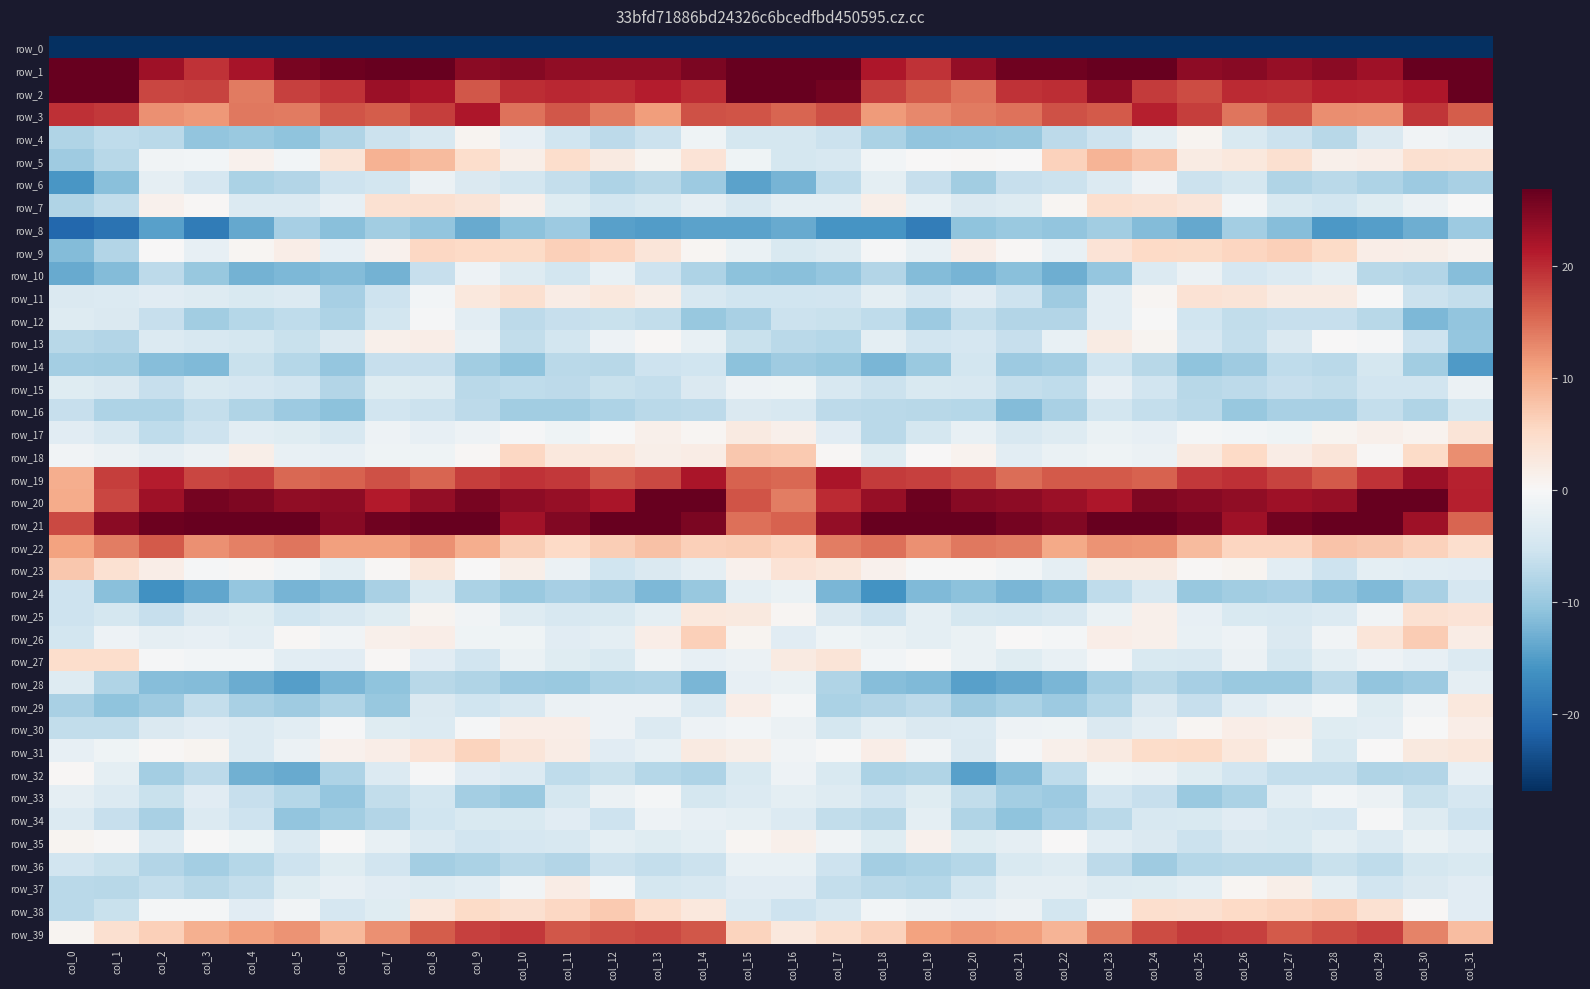

Reading right to left, extract all data points from this chart.

row_0: col_31=-235.4	col_30=-247.4	col_29=-256.7	col_28=-256.2	col_27=-259.9	col_26=-261.0	col_25=-261.4	col_24=-257.8	col_23=-258.8	col_22=-266.2	col_21=-262.9	col_20=-259.3	col_19=-259.8	col_18=-256.7	col_17=-240.7	col_16=-199.8	col_15=-207.0	col_14=-254.5	col_13=-255.7	col_12=-257.7	col_11=-260.2	col_10=-261.3	col_9=-260.7	col_8=-256.7	col_7=-261.9	col_6=-266.3	col_5=-260.7	col_4=-259.2	col_3=-259.3	col_2=-255.6	col_1=-242.4	col_0=-251.5
row_1: col_31=68.8	col_30=34.4	col_29=22.7	col_28=24.2	col_27=23.3	col_26=24.4	col_25=24.0	col_24=27.6	col_23=29.7	col_22=26.1	col_21=26.2	col_20=23.5	col_19=19.4	col_18=21.6	col_17=39.4	col_16=76.4	col_15=71.4	col_14=25.3	col_13=23.7	col_12=23.8	col_11=23.8	col_10=24.6	col_9=24.2	col_8=29.8	col_7=28.0	col_6=26.4	col_5=25.5	col_4=22.1	col_3=19.4	col_2=22.7	col_1=41.5	col_0=65.0
row_2: col_31=27.9	col_30=21.6	col_29=20.6	col_28=20.8	col_27=19.8	col_26=20.1	col_25=17.5	col_24=18.8	col_23=24.1	col_22=19.9	col_21=19.4	col_20=14.7	col_19=16.4	col_18=18.4	col_17=25.9	col_16=30.5	col_15=28.0	col_14=19.9	col_13=21.1	col_12=19.9	col_11=20.3	col_10=19.7	col_9=16.7	col_8=21.8	col_7=22.9	col_6=19.5	col_5=18.4	col_4=14.0	col_3=18.2	col_2=17.8	col_1=28.4	col_0=36.1
row_3: col_31=16.3	col_30=19.2	col_29=12.2	col_28=12.4	col_27=16.8	col_26=14.4	col_25=18.6	col_24=20.8	col_23=16.4	col_22=17.1	col_21=14.6	col_20=13.8	col_19=12.8	col_18=11.4	col_17=17.4	col_16=15.5	col_15=16.9	col_14=17.1	col_13=11.2	col_12=13.9	col_11=16.7	col_10=14.5	col_9=21.6	col_8=18.6	col_7=16.3	col_6=16.9	col_5=13.9	col_4=14.2	col_3=11.6	col_2=12.4	col_1=18.9	col_0=19.5
row_4: col_31=-1.7	col_30=-0.9	col_29=-3.9	col_28=-7.4	col_27=-5.8	col_26=-4.0	col_25=0.8	col_24=-2.7	col_23=-5.6	col_22=-7.0	col_21=-10.2	col_20=-10.5	col_19=-10.5	col_18=-8.5	col_17=-5.8	col_16=-4.7	col_15=-4.6	col_14=-1.2	col_13=-5.7	col_12=-7.0	col_11=-5.3	col_10=-2.2	col_9=0.7	col_8=-4.4	col_7=-5.8	col_6=-8.1	col_5=-10.7	col_4=-9.9	col_3=-10.6	col_2=-7.2	col_1=-6.9	col_0=-8.1
row_5: col_31=4.0	col_30=4.4	col_29=1.8	col_28=1.3	col_27=4.2	col_26=2.9	col_25=2.2	col_24=7.7	col_23=9.2	col_22=6.1	col_21=0.1	col_20=0.3	col_19=0.1	col_18=-0.7	col_17=-4.2	col_16=-4.8	col_15=-1.1	col_14=3.7	col_13=0.8	col_12=2.3	col_11=4.7	col_10=1.6	col_9=4.7	col_8=8.4	col_7=9.2	col_6=3.4	col_5=-0.6	col_4=1.1	col_3=-0.8	col_2=-1.0	col_1=-7.4	col_0=-9.6
row_6: col_31=-8.7	col_30=-9.7	col_29=-8.3	col_28=-7.2	col_27=-8.1	col_26=-4.6	col_25=-5.7	col_24=-1.4	col_23=-3.6	col_22=-5.8	col_21=-6.1	col_20=-9.4	col_19=-6.2	col_18=-2.6	col_17=-6.9	col_16=-12.6	col_15=-14.3	col_14=-9.8	col_13=-7.4	col_12=-8.3	col_11=-6.5	col_10=-4.9	col_9=-4.0	col_8=-1.7	col_7=-4.9	col_6=-5.5	col_5=-7.8	col_4=-8.5	col_3=-4.6	col_2=-2.5	col_1=-11.3	col_0=-15.7
row_7: col_31=-0.2	col_30=-1.5	col_29=-3.1	col_28=-4.9	col_27=-4.1	col_26=-0.7	col_25=3.3	col_24=4.1	col_23=4.5	col_22=0.6	col_21=-3.4	col_20=-3.9	col_19=-1.9	col_18=1.6	col_17=-2.6	col_16=-2.7	col_15=-4.2	col_14=-2.5	col_13=-4.0	col_12=-4.8	col_11=-3.3	col_10=1.3	col_9=3.5	col_8=4.3	col_7=4.2	col_6=-2.2	col_5=-3.7	col_4=-3.6	col_3=0.3	col_2=1.2	col_1=-6.7	col_0=-8.1
row_8: col_31=-9.7	col_30=-13.0	col_29=-14.7	col_28=-15.3	col_27=-11.4	col_26=-9.2	col_25=-13.6	col_24=-11.6	col_23=-9.3	col_22=-10.6	col_21=-9.9	col_20=-10.7	col_19=-18.5	col_18=-15.8	col_17=-15.9	col_16=-13.6	col_15=-14.4	col_14=-14.4	col_13=-15.0	col_12=-14.6	col_11=-9.6	col_10=-11.0	col_9=-13.5	col_8=-10.5	col_7=-9.4	col_6=-11.3	col_5=-8.9	col_4=-13.7	col_3=-18.7	col_2=-14.5	col_1=-19.9	col_0=-21.1
row_9: col_31=0.9	col_30=1.5	col_29=1.8	col_28=5.1	col_27=6.4	col_26=5.8	col_25=5.2	col_24=5.4	col_23=3.7	col_22=-2.1	col_21=0.3	col_20=1.9	col_19=-2.0	col_18=-0.4	col_17=-3.5	col_16=-4.0	col_15=-1.7	col_14=0.5	col_13=3.3	col_12=5.8	col_11=6.3	col_10=5.2	col_9=5.3	col_8=5.5	col_7=1.2	col_6=-2.2	col_5=1.8	col_4=0.5	col_3=-2.2	col_2=0.2	col_1=-7.8	col_0=-11.6
row_10: col_31=-11.4	col_30=-7.9	col_29=-7.4	col_28=-2.6	col_27=-3.6	col_26=-4.6	col_25=-1.5	col_24=-3.6	col_23=-10.4	col_22=-13.1	col_21=-11.3	col_20=-12.6	col_19=-11.6	col_18=-7.9	col_17=-10.4	col_16=-11.2	col_15=-10.9	col_14=-8.3	col_13=-5.5	col_12=-2.0	col_11=-4.9	col_10=-3.5	col_9=-1.4	col_8=-6.1	col_7=-12.6	col_6=-11.7	col_5=-12.0	col_4=-12.7	col_3=-10.3	col_2=-7.1	col_1=-11.7	col_0=-13.4
row_11: col_31=-6.5	col_30=-5.8	col_29=-0.0	col_28=2.2	col_27=2.2	col_26=3.5	col_25=3.8	col_24=0.6	col_23=-2.9	col_22=-9.5	col_21=-5.6	col_20=-3.0	col_19=-4.4	col_18=-2.6	col_17=-5.1	col_16=-5.3	col_15=-5.4	col_14=-4.3	col_13=1.5	col_12=2.8	col_11=2.0	col_10=4.3	col_9=2.9	col_8=-0.7	col_7=-5.5	col_6=-9.0	col_5=-3.7	col_4=-4.2	col_3=-3.4	col_2=-3.0	col_1=-3.6	col_0=-4.0
row_12: col_31=-10.6	col_30=-12.1	col_29=-7.3	col_28=-6.2	col_27=-6.1	col_26=-6.6	col_25=-5.4	col_24=-0.0	col_23=-2.7	col_22=-7.9	col_21=-7.8	col_20=-6.4	col_19=-9.8	col_18=-6.9	col_17=-5.9	col_16=-5.7	col_15=-8.6	col_14=-10.2	col_13=-6.7	col_12=-5.9	col_11=-6.1	col_10=-6.9	col_9=-2.9	col_8=-0.3	col_7=-5.0	col_6=-8.2	col_5=-6.8	col_4=-7.7	col_3=-9.3	col_2=-6.1	col_1=-3.8	col_0=-3.4
row_13: col_31=-10.5	col_30=-5.6	col_29=-0.3	col_28=0.1	col_27=-3.8	col_26=-6.3	col_25=-4.5	col_24=0.8	col_23=2.2	col_22=-1.9	col_21=-6.2	col_20=-4.6	col_19=-5.1	col_18=-2.7	col_17=-7.7	col_16=-7.3	col_15=-6.1	col_14=-1.9	col_13=0.3	col_12=-1.4	col_11=-4.9	col_10=-6.6	col_9=-2.0	col_8=1.7	col_7=1.4	col_6=-3.9	col_5=-5.9	col_4=-4.7	col_3=-4.4	col_2=-3.6	col_1=-7.8	col_0=-7.4
row_14: col_31=-15.1	col_30=-9.4	col_29=-4.7	col_28=-7.1	col_27=-6.9	col_26=-9.5	col_25=-10.9	col_24=-7.4	col_23=-5.2	col_22=-9.1	col_21=-9.7	col_20=-5.0	col_19=-10.0	col_18=-12.3	col_17=-10.1	col_16=-9.6	col_15=-10.9	col_14=-5.2	col_13=-5.6	col_12=-7.5	col_11=-7.2	col_10=-10.7	col_9=-9.4	col_8=-6.2	col_7=-6.2	col_6=-10.5	col_5=-7.7	col_4=-6.0	col_3=-11.7	col_2=-11.4	col_1=-9.3	col_0=-9.2
row_15: col_31=-1.6	col_30=-5.1	col_29=-5.1	col_28=-6.6	col_27=-6.3	col_26=-7.1	col_25=-7.5	col_24=-5.2	col_23=-2.3	col_22=-6.8	col_21=-6.4	col_20=-4.2	col_19=-4.2	col_18=-5.8	col_17=-4.2	col_16=-1.1	col_15=-1.3	col_14=-4.0	col_13=-6.3	col_12=-5.9	col_11=-7.1	col_10=-6.9	col_9=-7.2	col_8=-3.5	col_7=-3.2	col_6=-7.8	col_5=-5.1	col_4=-4.5	col_3=-4.1	col_2=-6.2	col_1=-3.8	col_0=-3.3
row_16: col_31=-4.8	col_30=-8.0	col_29=-6.3	col_28=-8.6	col_27=-8.7	col_26=-10.1	col_25=-7.2	col_24=-6.4	col_23=-5.0	col_22=-8.6	col_21=-11.6	col_20=-7.7	col_19=-7.4	col_18=-7.3	col_17=-7.1	col_16=-4.3	col_15=-3.9	col_14=-6.9	col_13=-7.2	col_12=-8.3	col_11=-9.4	col_10=-9.3	col_9=-7.0	col_8=-5.9	col_7=-5.2	col_6=-10.9	col_5=-9.8	col_4=-8.0	col_3=-6.3	col_2=-8.2	col_1=-8.4	col_0=-6.2
row_17: col_31=3.5	col_30=0.9	col_29=1.3	col_28=0.6	col_27=-1.1	col_26=-0.7	col_25=-0.5	col_24=-2.2	col_23=-1.7	col_22=-3.4	col_21=-4.4	col_20=-1.9	col_19=-4.7	col_18=-7.2	col_17=-3.1	col_16=1.4	col_15=2.4	col_14=0.6	col_13=1.5	col_12=-0.0	col_11=-1.1	col_10=-0.4	col_9=-1.4	col_8=-2.1	col_7=-1.4	col_6=-4.3	col_5=-3.3	col_4=-2.7	col_3=-5.6	col_2=-6.9	col_1=-4.4	col_0=-3.1
row_18: col_31=12.5	col_30=5.2	col_29=0.4	col_28=3.2	col_27=1.9	col_26=5.3	col_25=2.4	col_24=-1.5	col_23=-1.1	col_22=-1.8	col_21=-2.9	col_20=1.0	col_19=0.0	col_18=-3.2	col_17=0.3	col_16=7.1	col_15=7.1	col_14=2.1	col_13=1.5	col_12=2.9	col_11=2.8	col_10=5.6	col_9=0.3	col_8=-1.1	col_7=-1.1	col_6=-2.2	col_5=-2.1	col_4=1.6	col_3=-1.6	col_2=-2.4	col_1=-1.6	col_0=-0.8
row_19: col_31=20.7	col_30=23.0	col_29=19.3	col_28=16.4	col_27=18.1	col_26=19.6	col_25=19.1	col_24=15.9	col_23=16.5	col_22=16.4	col_21=15.0	col_20=17.5	col_19=18.4	col_18=18.8	col_17=21.9	col_16=15.5	col_15=15.9	col_14=22.0	col_13=17.8	col_12=16.7	col_11=18.9	col_10=19.4	col_9=18.5	col_8=15.6	col_7=17.0	col_6=15.7	col_5=15.4	col_4=18.4	col_3=17.9	col_2=21.1	col_1=18.5	col_0=9.7
row_20: col_31=20.8	col_30=27.7	col_29=28.8	col_28=23.3	col_27=22.7	col_26=23.8	col_25=24.5	col_24=25.0	col_23=21.6	col_22=22.9	col_21=24.0	col_20=24.4	col_19=26.3	col_18=23.3	col_17=20.0	col_16=13.8	col_15=16.8	col_14=28.7	col_13=27.0	col_12=22.0	col_11=23.3	col_10=24.0	col_9=25.4	col_8=23.6	col_7=21.3	col_6=24.1	col_5=23.7	col_4=25.1	col_3=25.7	col_2=22.7	col_1=18.0	col_0=10.0
row_21: col_31=15.7	col_30=22.8	col_29=28.8	col_28=28.7	col_27=26.0	col_26=22.8	col_25=25.7	col_24=30.0	col_23=26.8	col_22=24.8	col_21=25.7	col_20=28.9	col_19=29.5	col_18=26.7	col_17=23.6	col_16=15.8	col_15=14.7	col_14=25.1	col_13=29.7	col_12=27.2	col_11=24.8	col_10=22.6	col_9=28.9	col_8=28.5	col_7=26.1	col_6=24.5	col_5=27.3	col_4=29.0	col_3=28.9	col_2=26.3	col_1=24.2	col_0=17.6
row_22: col_31=4.4	col_30=6.2	col_29=7.3	col_28=7.6	col_27=5.9	col_26=5.8	col_25=8.4	col_24=11.8	col_23=12.0	col_22=10.1	col_21=13.8	col_20=14.2	col_19=12.3	col_18=14.8	col_17=13.8	col_16=5.8	col_15=6.5	col_14=6.3	col_13=8.0	col_12=6.7	col_11=5.4	col_10=6.6	col_9=9.7	col_8=12.3	col_7=11.1	col_6=11.0	col_5=14.4	col_4=13.5	col_3=12.2	col_2=16.4	col_1=13.8	col_0=10.7
row_23: col_31=-3.1	col_30=-2.7	col_29=-2.5	col_28=-5.4	col_27=-2.9	col_26=0.8	col_25=0.2	col_24=2.3	col_23=2.1	col_22=-2.5	col_21=-0.7	col_20=-0.0	col_19=-0.1	col_18=1.2	col_17=3.0	col_16=3.8	col_15=1.2	col_14=-2.3	col_13=-3.8	col_12=-5.3	col_11=-1.6	col_10=1.6	col_9=0.2	col_8=3.1	col_7=0.3	col_6=-2.5	col_5=-0.6	col_4=0.3	col_3=-0.3	col_2=1.8	col_1=4.1	col_0=7.2
row_24: col_31=-4.5	col_30=-8.7	col_29=-11.9	col_28=-10.5	col_27=-8.8	col_26=-9.3	col_25=-10.2	col_24=-4.3	col_23=-6.7	col_22=-11.0	col_21=-12.3	col_20=-10.9	col_19=-11.8	col_18=-16.0	col_17=-12.2	col_16=-1.9	col_15=-2.6	col_14=-10.2	col_13=-12.0	col_12=-9.6	col_11=-8.8	col_10=-9.9	col_9=-8.4	col_8=-4.0	col_7=-8.7	col_6=-11.6	col_5=-12.5	col_4=-10.3	col_3=-13.9	col_2=-16.3	col_1=-11.1	col_0=-5.6
row_25: col_31=3.6	col_30=4.2	col_29=-0.9	col_28=-3.7	col_27=-4.4	col_26=-4.1	col_25=-2.1	col_24=1.3	col_23=-1.8	col_22=-4.3	col_21=-4.9	col_20=-4.8	col_19=-2.7	col_18=-5.6	col_17=-3.8	col_16=0.5	col_15=2.5	col_14=2.8	col_13=-2.6	col_12=-4.1	col_11=-4.4	col_10=-3.5	col_9=-0.9	col_8=0.8	col_7=-3.2	col_6=-4.4	col_5=-5.4	col_4=-3.3	col_3=-3.9	col_2=-6.2	col_1=-4.6	col_0=-5.6
row_26: col_31=1.9	col_30=6.8	col_29=3.3	col_28=-0.9	col_27=-3.8	col_26=-1.4	col_25=-1.9	col_24=1.3	col_23=1.9	col_22=-0.6	col_21=0.2	col_20=-1.8	col_19=-2.7	col_18=-1.8	col_17=-1.1	col_16=-3.0	col_15=0.7	col_14=6.4	col_13=1.7	col_12=-2.6	col_11=-3.0	col_10=-1.1	col_9=-1.2	col_8=1.7	col_7=1.3	col_6=-1.0	col_5=0.4	col_4=-2.8	col_3=-2.2	col_2=-2.4	col_1=-1.4	col_0=-4.9
row_27: col_31=-3.6	col_30=-2.3	col_29=-1.4	col_28=-2.6	col_27=-4.8	col_26=-1.6	col_25=-4.3	col_24=-4.1	col_23=-0.4	col_22=-2.0	col_21=-3.3	col_20=-1.7	col_19=-0.1	col_18=-0.7	col_17=3.5	col_16=2.5	col_15=-1.6	col_14=-2.2	col_13=-0.9	col_12=-4.1	col_11=-3.3	col_10=-1.8	col_9=-5.0	col_8=-3.1	col_7=0.3	col_6=-3.0	col_5=-2.8	col_4=-0.8	col_3=-0.7	col_2=-0.3	col_1=4.7	col_0=4.8
row_28: col_31=-2.5	col_30=-9.8	col_29=-10.6	col_28=-7.3	col_27=-10.0	col_26=-10.0	col_25=-8.9	col_24=-7.5	col_23=-9.1	col_22=-12.2	col_21=-13.7	col_20=-14.5	col_19=-11.8	col_18=-11.4	col_17=-8.0	col_16=-1.8	col_15=-2.2	col_14=-12.3	col_13=-8.3	col_12=-8.5	col_11=-10.0	col_10=-9.8	col_9=-8.0	col_8=-7.5	col_7=-10.8	col_6=-12.2	col_5=-14.7	col_4=-13.4	col_3=-11.7	col_2=-11.5	col_1=-8.1	col_0=-3.5
row_29: col_31=2.9	col_30=-1.0	col_29=-3.2	col_28=-0.5	col_27=-1.6	col_26=-2.8	col_25=-6.1	col_24=-3.9	col_23=-7.7	col_22=-9.7	col_21=-8.5	col_20=-9.5	col_19=-7.1	col_18=-7.9	col_17=-8.4	col_16=-0.6	col_15=1.8	col_14=-3.7	col_13=-1.3	col_12=-1.4	col_11=-1.5	col_10=-4.4	col_9=-5.2	col_8=-3.9	col_7=-10.2	col_6=-8.1	col_5=-9.6	col_4=-8.6	col_3=-6.5	col_2=-9.5	col_1=-10.8	col_0=-8.7
row_30: col_31=1.8	col_30=-0.2	col_29=-2.8	col_28=-3.2	col_27=1.4	col_26=1.9	col_25=0.5	col_24=-2.5	col_23=-3.9	col_22=-1.2	col_21=-1.4	col_20=-3.6	col_19=-3.8	col_18=-2.5	col_17=-4.6	col_16=-1.6	col_15=-0.8	col_14=-1.3	col_13=-3.6	col_12=-1.3	col_11=1.9	col_10=1.7	col_9=-0.2	col_8=-3.7	col_7=-3.2	col_6=-0.3	col_5=-2.8	col_4=-3.7	col_3=-3.0	col_2=-3.9	col_1=-6.6	col_0=-6.6
row_31: col_31=3.1	col_30=2.7	col_29=0.2	col_28=-4.1	col_27=0.6	col_26=2.9	col_25=5.2	col_24=4.8	col_23=2.5	col_22=1.3	col_21=-0.3	col_20=-3.9	col_19=-0.9	col_18=1.8	col_17=-0.0	col_16=-1.0	col_15=1.5	col_14=2.3	col_13=-2.1	col_12=-3.1	col_11=2.0	col_10=3.3	col_9=6.0	col_8=3.7	col_7=1.8	col_6=1.1	col_5=-1.6	col_4=-3.7	col_3=0.8	col_2=0.3	col_1=-1.2	col_0=-2.3
row_32: col_31=-2.2	col_30=-7.8	col_29=-8.0	col_28=-6.4	col_27=-6.5	col_26=-5.0	col_25=-3.3	col_24=-1.5	col_23=-1.2	col_22=-6.9	col_21=-11.5	col_20=-14.6	col_19=-8.0	col_18=-8.5	col_17=-4.1	col_16=-1.3	col_15=-4.0	col_14=-8.2	col_13=-7.6	col_12=-6.0	col_11=-6.9	col_10=-3.7	col_9=-3.1	col_8=-0.2	col_7=-3.8	col_6=-8.2	col_5=-13.4	col_4=-12.8	col_3=-7.0	col_2=-9.0	col_1=-2.6	col_0=0.3
row_33: col_31=-4.4	col_30=-5.9	col_29=-1.5	col_28=-0.8	col_27=-2.9	col_26=-8.5	col_25=-10.0	col_24=-6.2	col_23=-5.2	col_22=-9.7	col_21=-9.1	col_20=-6.6	col_19=-3.3	col_18=-5.2	col_17=-3.5	col_16=-2.7	col_15=-3.7	col_14=-4.8	col_13=-0.6	col_12=-1.6	col_11=-4.8	col_10=-9.9	col_9=-9.2	col_8=-4.9	col_7=-6.6	col_6=-10.4	col_5=-7.7	col_4=-6.1	col_3=-3.0	col_2=-6.0	col_1=-3.8	col_0=-2.4
row_34: col_31=-5.6	col_30=-3.5	col_29=-0.3	col_28=-4.6	col_27=-4.3	col_26=-3.1	col_25=-4.2	col_24=-4.4	col_23=-7.1	col_22=-8.8	col_21=-10.8	col_20=-8.1	col_19=-2.7	col_18=-7.5	col_17=-6.7	col_16=-3.7	col_15=-2.5	col_14=-2.3	col_13=-1.3	col_12=-5.5	col_11=-3.0	col_10=-4.1	col_9=-4.1	col_8=-5.3	col_7=-8.0	col_6=-9.4	col_5=-10.7	col_4=-5.5	col_3=-3.7	col_2=-8.7	col_1=-6.1	col_0=-3.8
row_35: col_31=-2.8	col_30=-1.8	col_29=-3.7	col_28=-2.6	col_27=-4.1	col_26=-3.8	col_25=-5.7	col_24=-3.9	col_23=-2.9	col_22=0.1	col_21=-2.3	col_20=-3.3	col_19=1.1	col_18=-3.2	col_17=-0.9	col_16=1.4	col_15=0.5	col_14=-2.6	col_13=-3.3	col_12=-2.7	col_11=-4.3	col_10=-4.4	col_9=-5.2	col_8=-3.7	col_7=-1.9	col_6=-0.1	col_5=-3.6	col_4=-1.1	col_3=-0.1	col_2=-3.7	col_1=0.3	col_0=0.7
row_36: col_31=-4.0	col_30=-4.6	col_29=-6.9	col_28=-5.9	col_27=-7.4	col_26=-7.4	col_25=-7.7	col_24=-9.5	col_23=-7.0	col_22=-3.4	col_21=-4.2	col_20=-7.6	col_19=-8.4	col_18=-9.1	col_17=-5.6	col_16=-2.1	col_15=-2.0	col_14=-5.7	col_13=-6.4	col_12=-5.9	col_11=-7.8	col_10=-7.3	col_9=-8.4	col_8=-9.1	col_7=-5.0	col_6=-3.3	col_5=-5.7	col_4=-7.7	col_3=-9.1	col_2=-7.9	col_1=-5.9	col_0=-5.1
row_37: col_31=-3.0	col_30=-3.8	col_29=-5.2	col_28=-2.6	col_27=1.6	col_26=0.6	col_25=-2.6	col_24=-3.3	col_23=-3.5	col_22=-2.5	col_21=-2.4	col_20=-5.0	col_19=-7.7	col_18=-7.3	col_17=-6.5	col_16=-3.1	col_15=-3.1	col_14=-4.3	col_13=-4.8	col_12=-0.4	col_11=1.9	col_10=-1.0	col_9=-2.9	col_8=-3.4	col_7=-3.0	col_6=-2.1	col_5=-3.2	col_4=-6.5	col_3=-7.4	col_2=-6.5	col_1=-7.3	col_0=-7.3
row_38: col_31=-3.1	col_30=0.2	col_29=4.1	col_28=6.4	col_27=5.8	col_26=5.3	col_25=4.4	col_24=4.5	col_23=-1.0	col_22=-5.0	col_21=-1.7	col_20=-2.3	col_19=-1.6	col_18=-0.8	col_17=-4.2	col_16=-5.6	col_15=-3.6	col_14=2.8	col_13=4.5	col_12=7.0	col_11=5.6	col_10=4.3	col_9=5.1	col_8=2.9	col_7=-3.2	col_6=-4.5	col_5=-1.0	col_4=-3.1	col_3=-0.4	col_2=-0.5	col_1=-6.0	col_0=-7.2
row_39: col_31=8.2	col_30=13.3	col_29=18.3	col_28=17.5	col_27=16.4	col_26=18.4	col_25=18.7	col_24=17.5	col_23=14.0	col_22=9.0	col_21=11.1	col_20=11.6	col_19=10.8	col_18=6.3	col_17=4.8	col_16=2.9	col_15=5.9	col_14=16.7	col_13=17.7	col_12=17.2	col_11=16.7	col_10=19.0	col_9=18.3	col_8=16.2	col_7=12.2	col_6=8.8	col_5=12.1	col_4=11.0	col_3=9.5	col_2=6.3	col_1=4.4	col_0=0.8